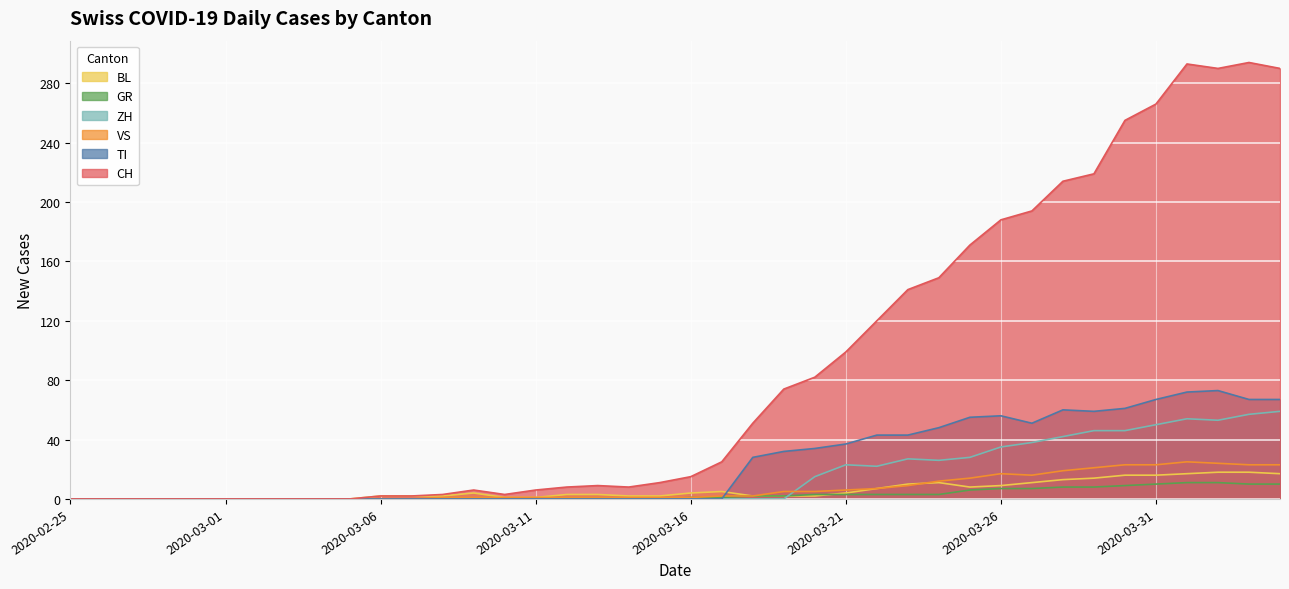

True or false: GR has more than 1 interior local peaks.

False